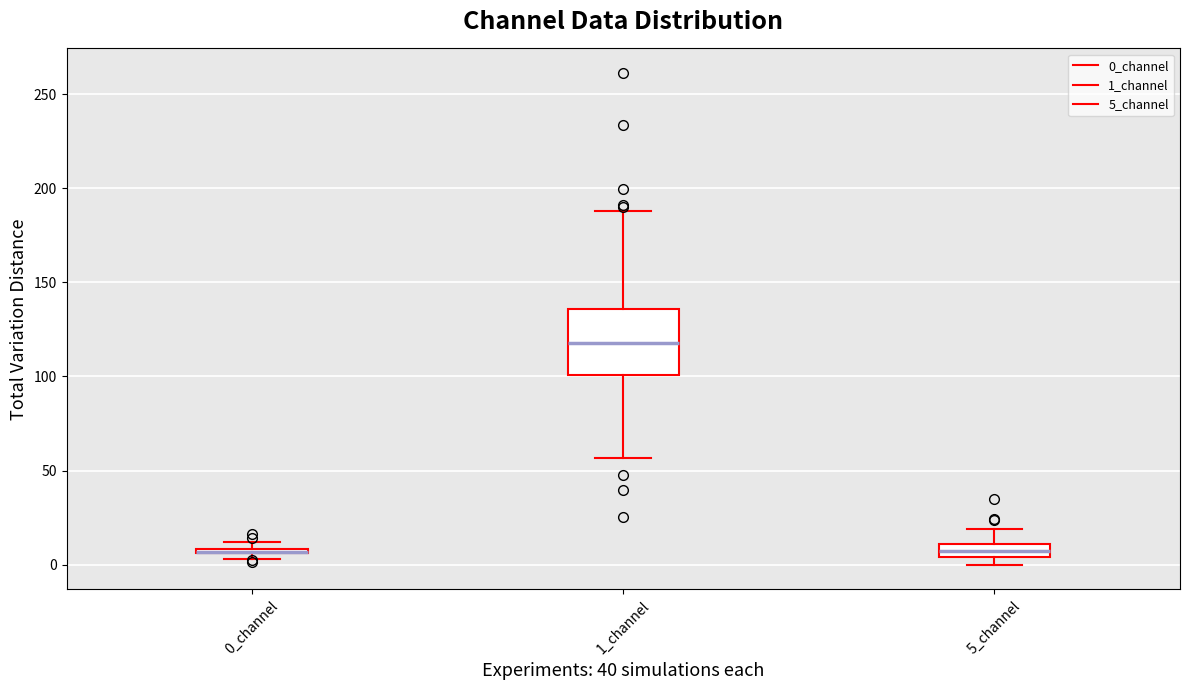

Where is the upper edge of the box for 0_channel on the y-axis? The values are not printed on the chart, so give them approximately, as read against the axis.

10